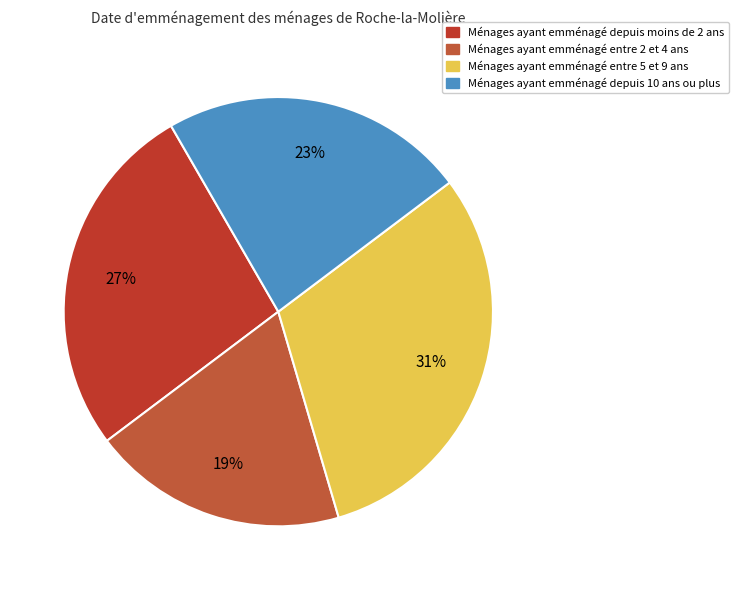

Count the number of slices in the pie.

4